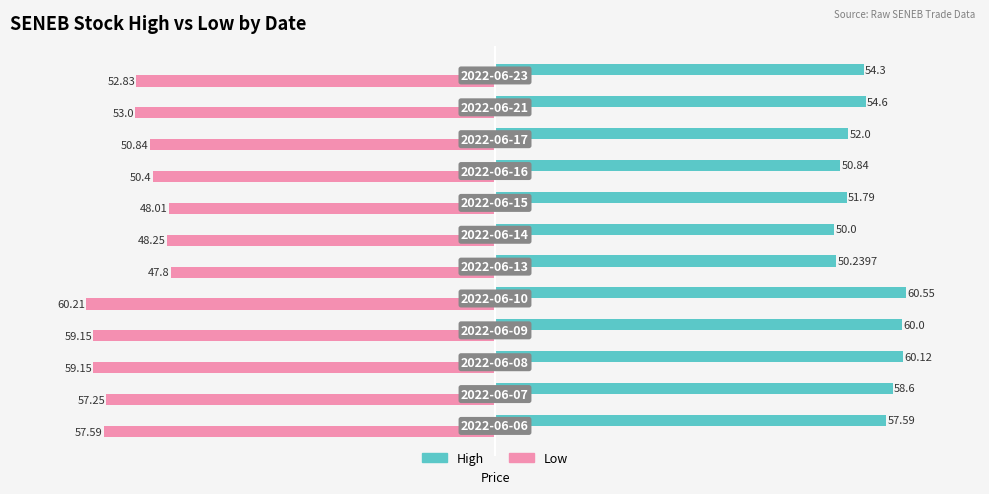

List the series in order of their overall mean, lowest first.

Low, High